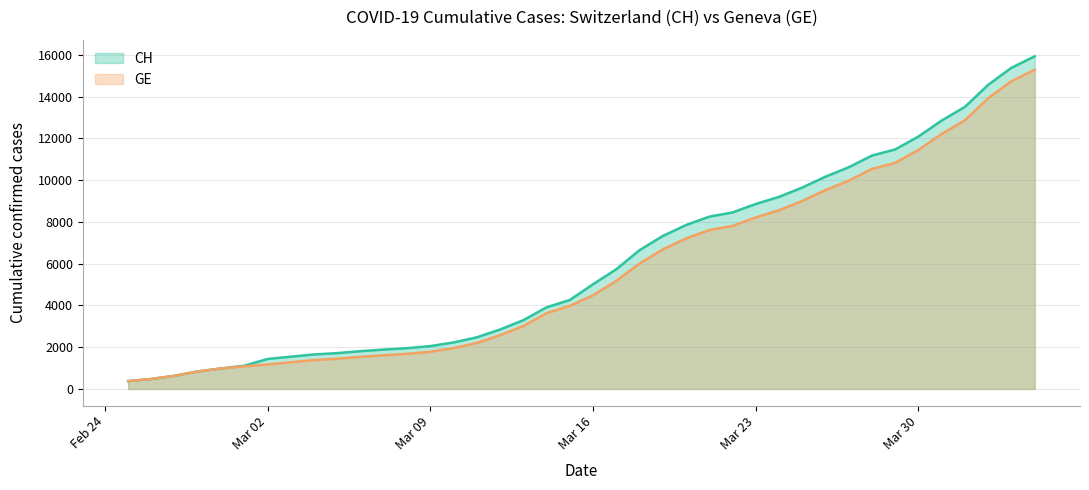

Which series has the widest spread of values?

CH